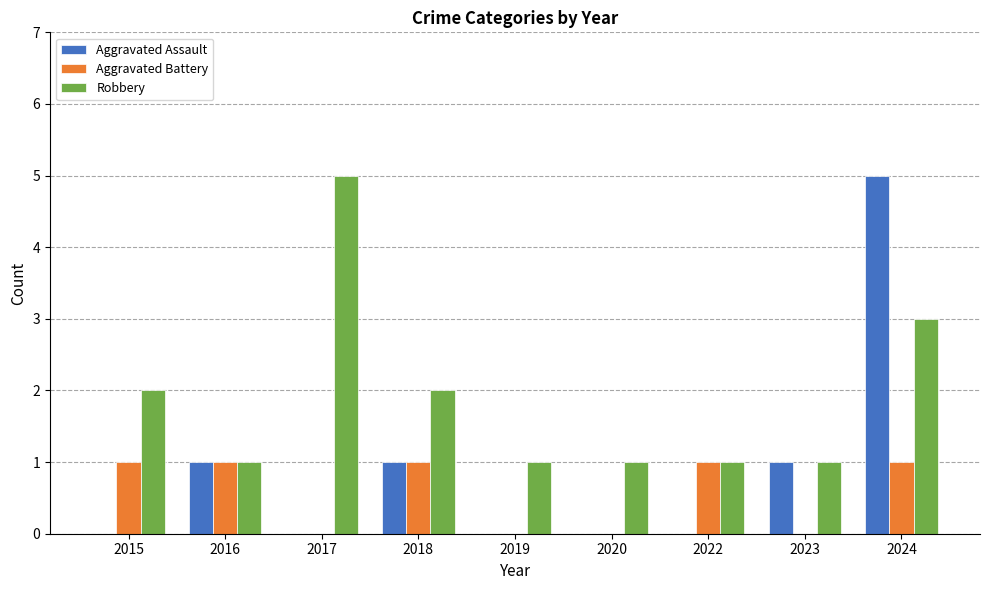

What is the greatest value displayed?

5